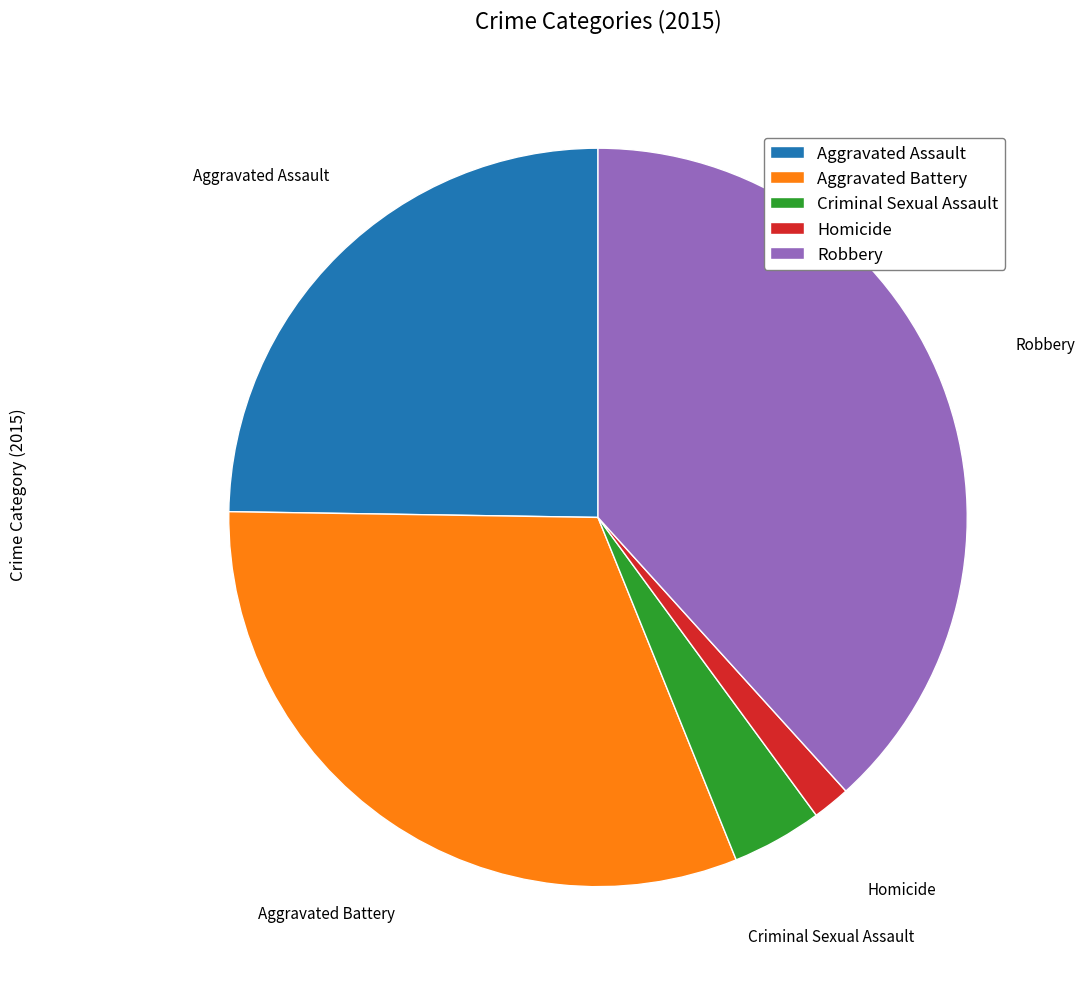

Approximately how many times larger is the value at Robbery compared to Aggravated Battery?

1.2